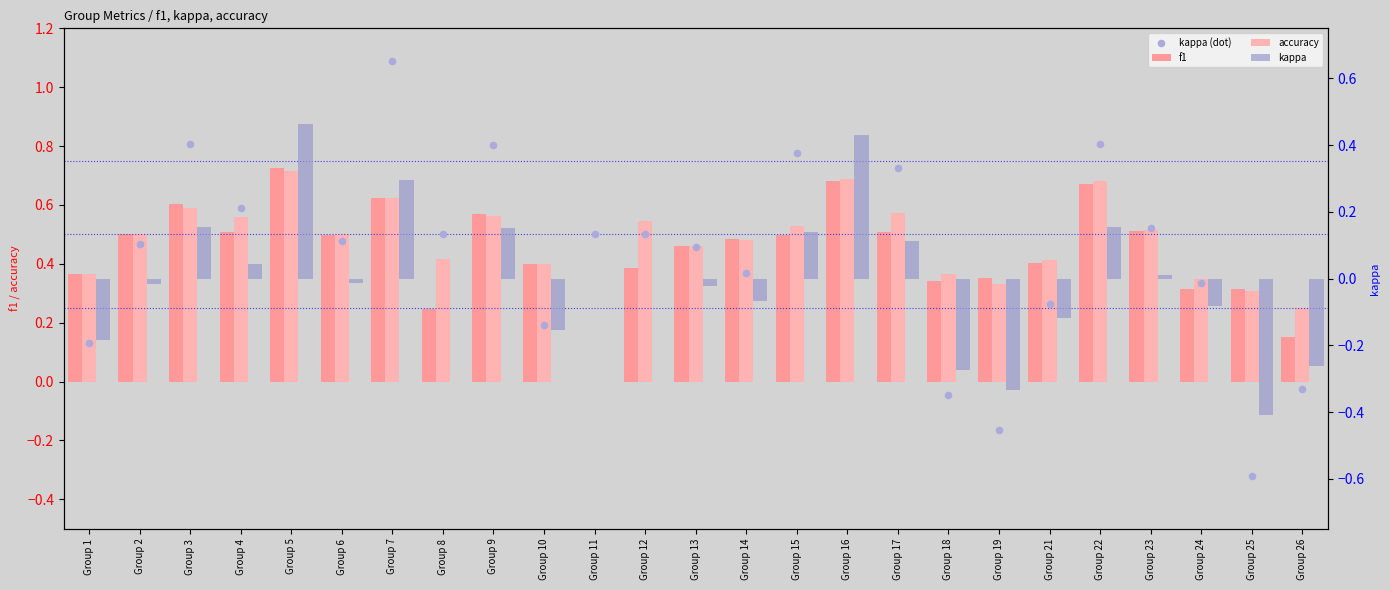

Which series reaches the maximum Y coordinate?

kappa (dot)